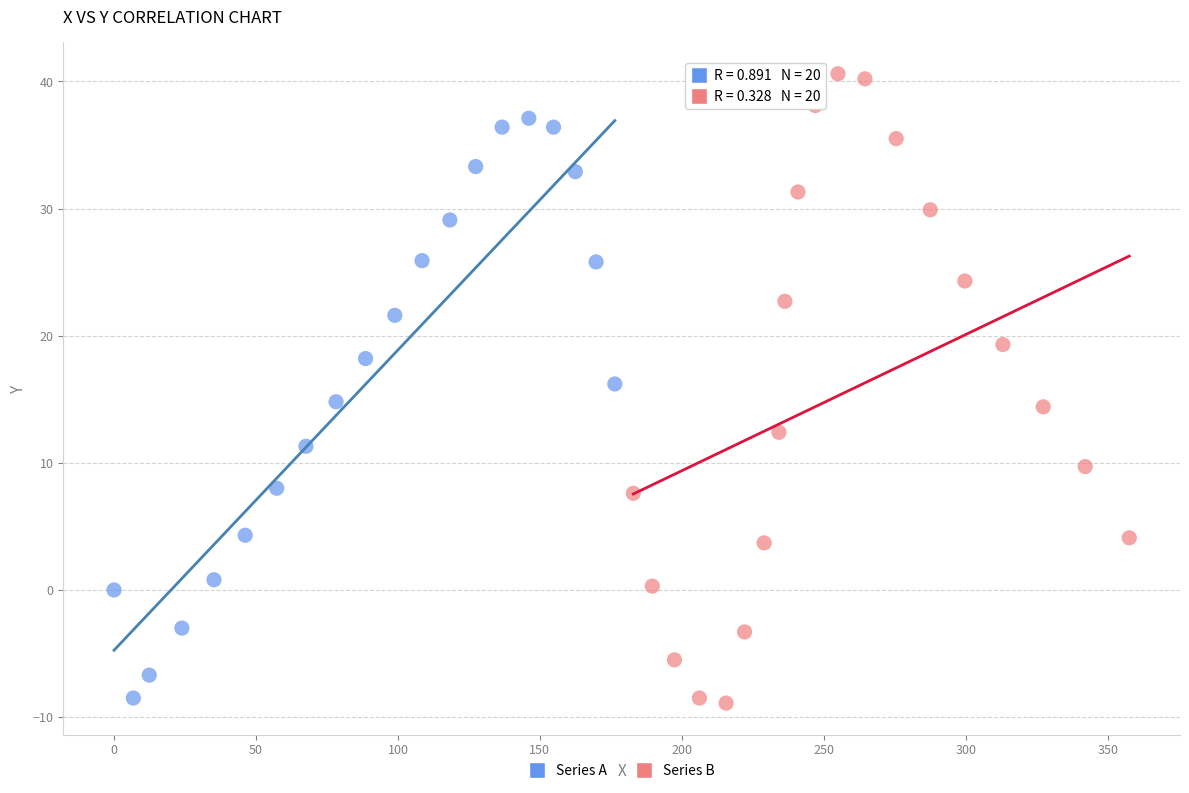

Which series contains the highest Y value?

Series B